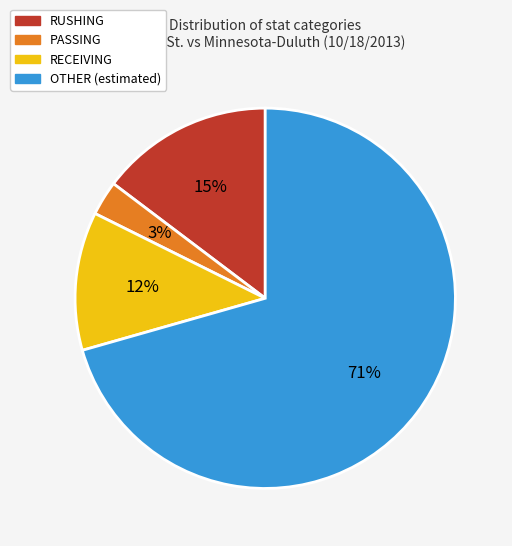

Is there a majority slice in this chart?

Yes